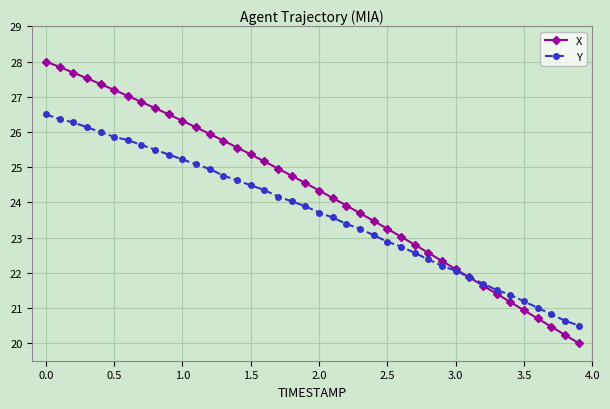

Which series has the largest total across all categories?

X